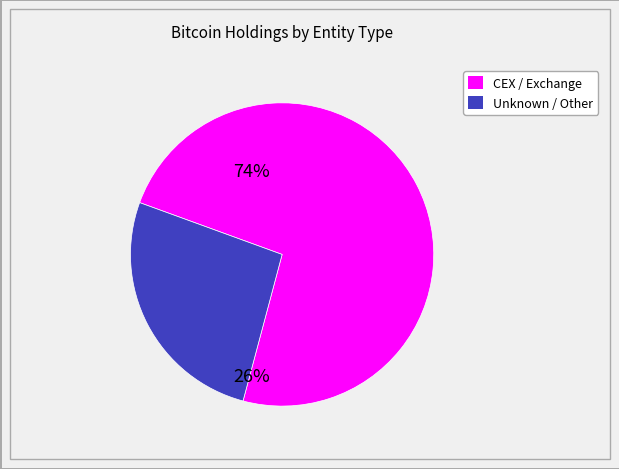

Is there any slice that represents more than half of the pie?

Yes